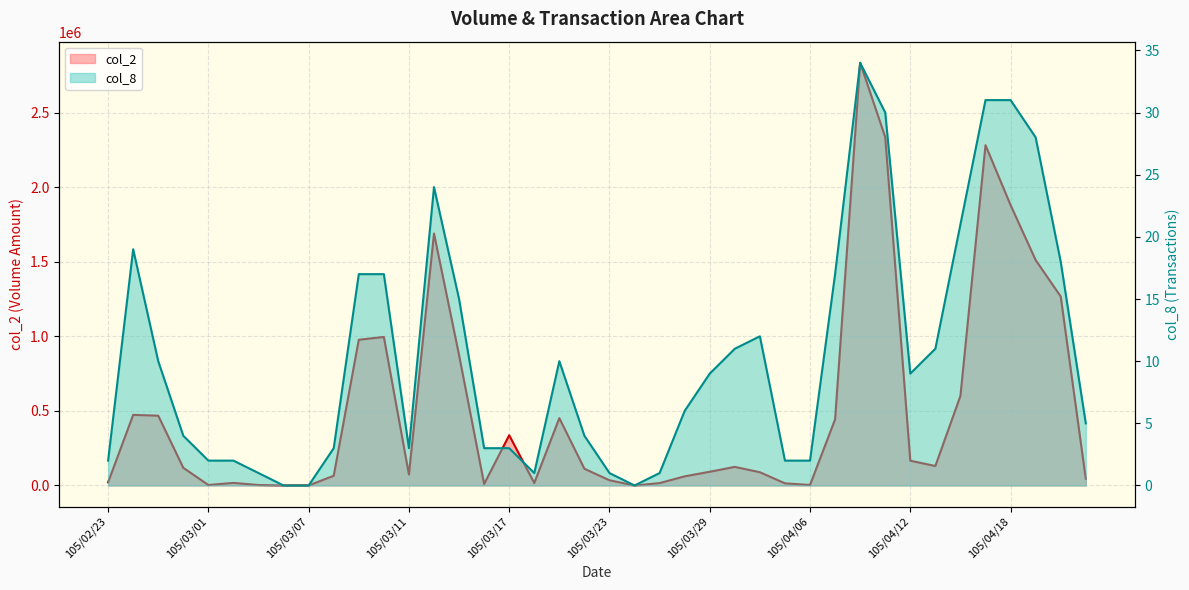

True or false: col_8 has a value of -24 at 105/03/24.

False